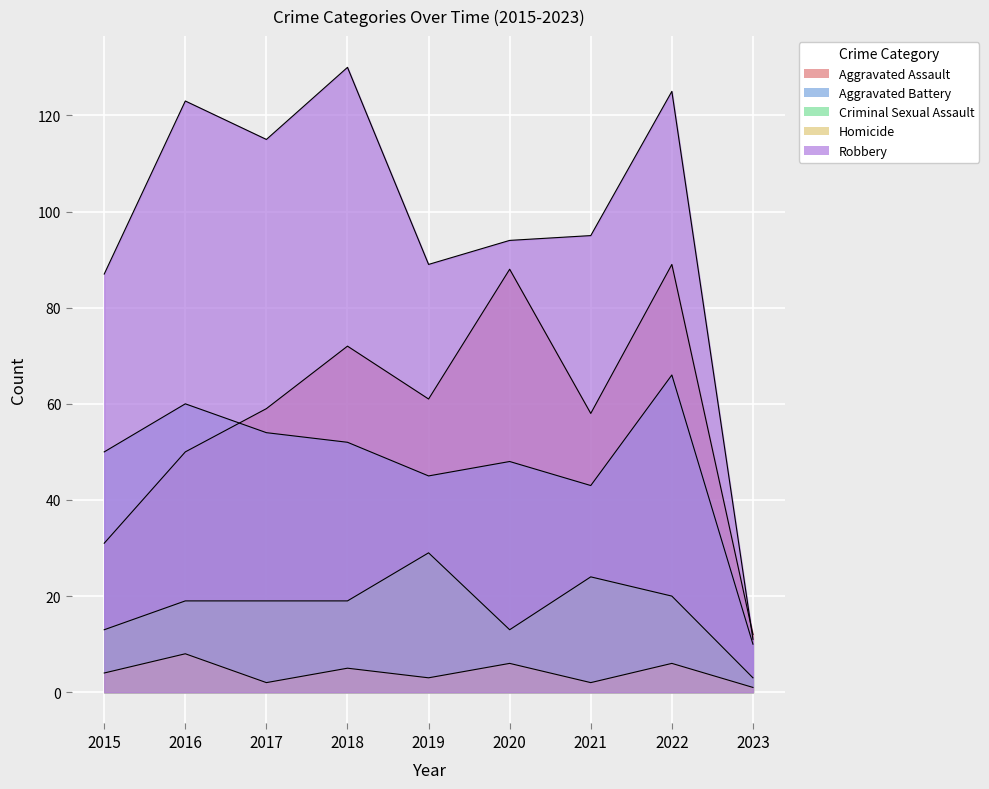

What are all the series names shown in the legend?

Aggravated Assault, Aggravated Battery, Criminal Sexual Assault, Homicide, Robbery